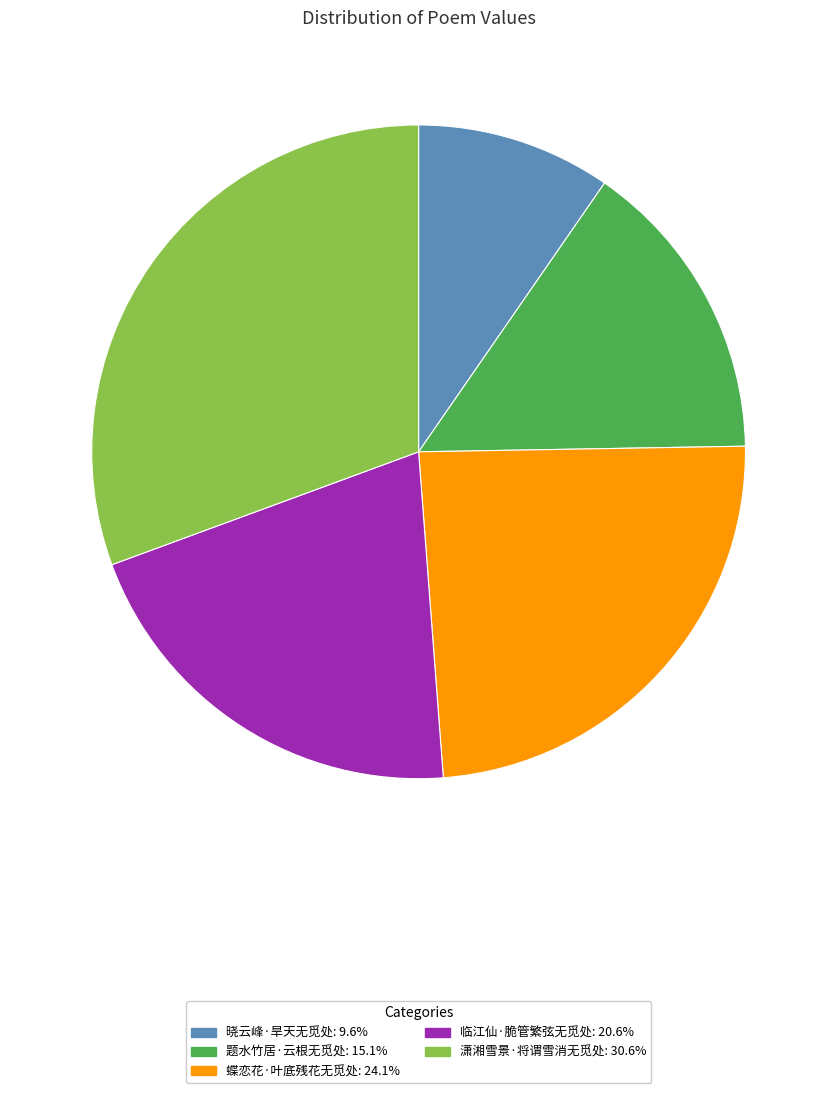

Between 潇湘雪景·将谓雪消无觅处 and 晓云峰·旱天无觅处, which is larger?

潇湘雪景·将谓雪消无觅处